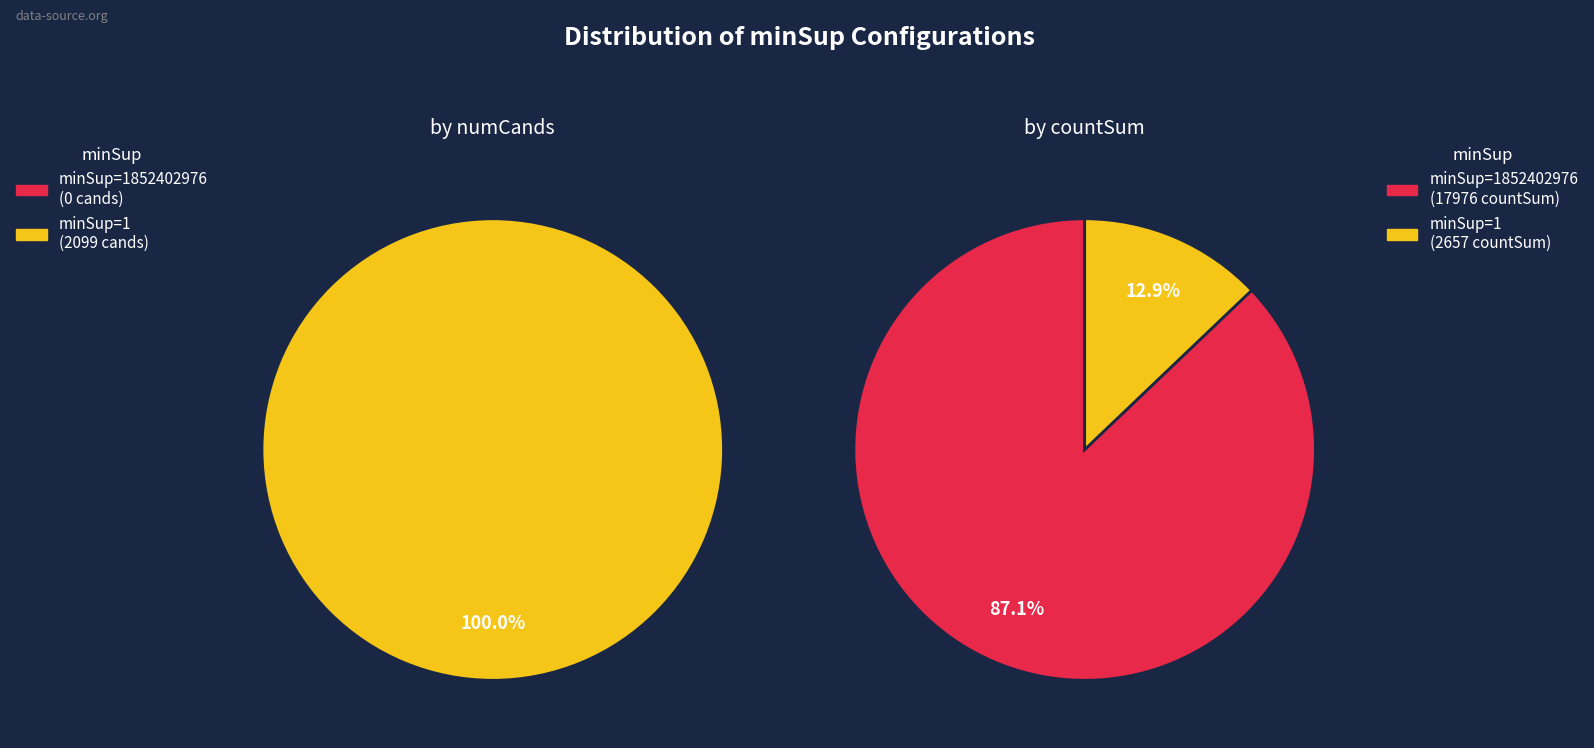

What is the difference between the highest and lowest values at 1852402976?

17976